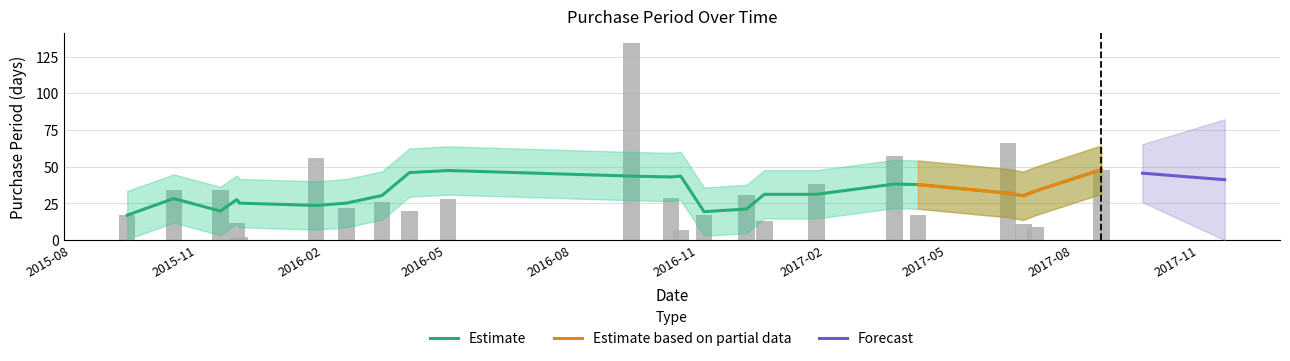

At which label is the value closest to 68?

2017-06-15